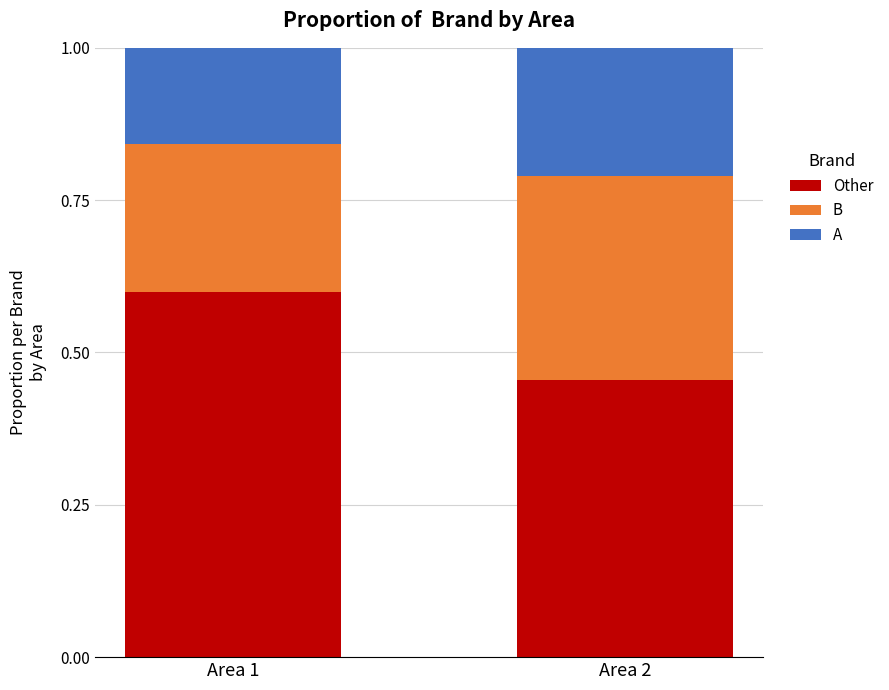

Which category has the highest value in the Other series?

Area 1